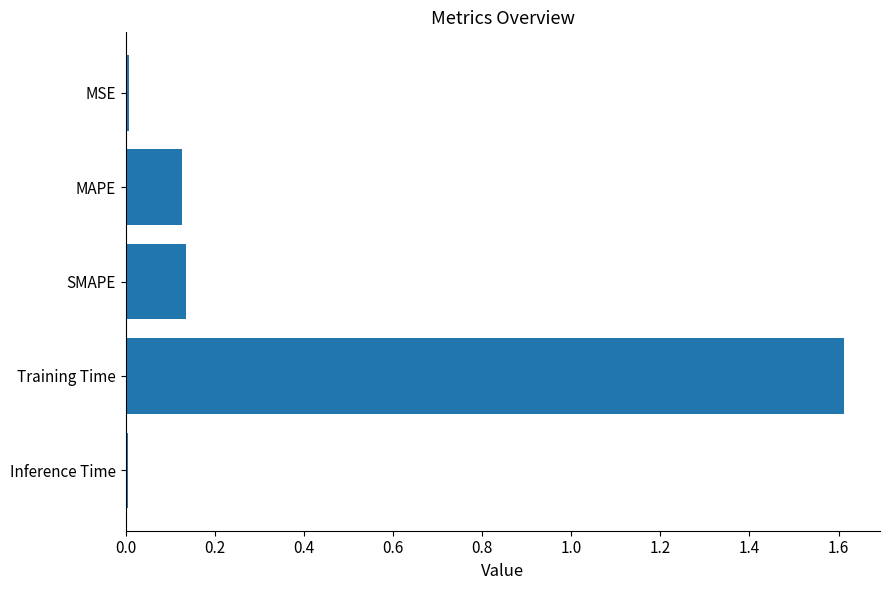

What is the value of the 4th bar from the top?

1.6